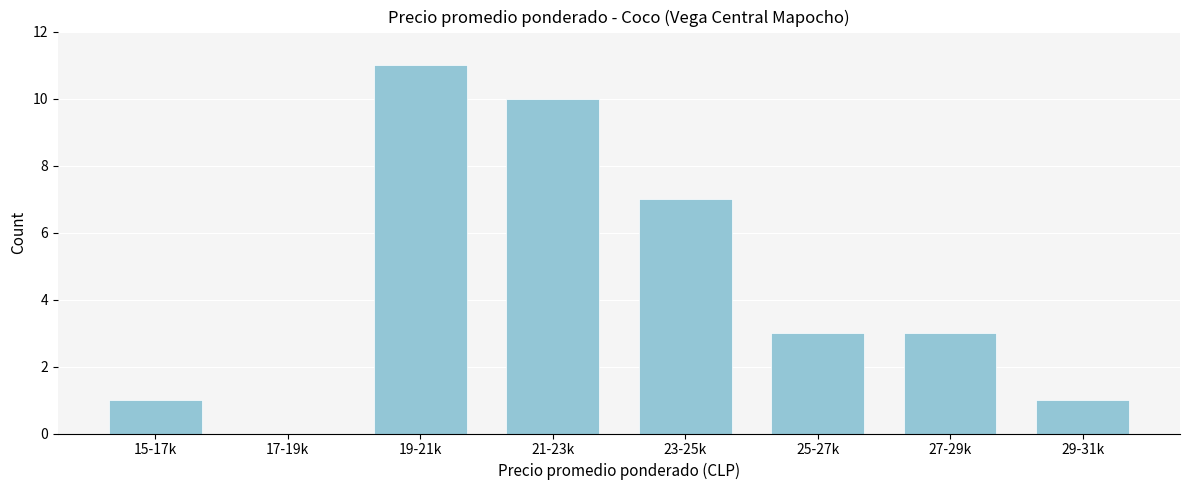

Reading right to left, list all the values displayed in this chart.

29-31k=1	27-29k=3	25-27k=3	23-25k=7	21-23k=10	19-21k=11	17-19k=0	15-17k=1